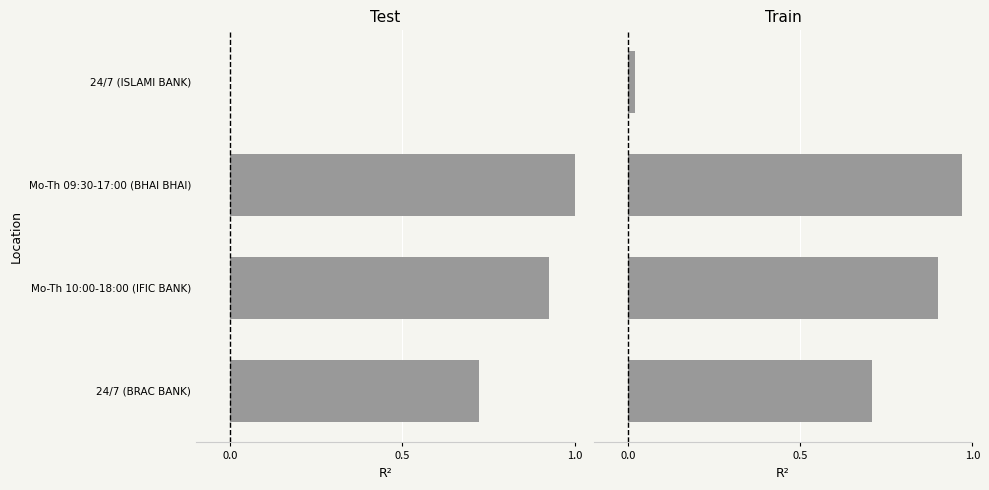

The value at 24/7 (ISLAMI BANK) is 0.0. True or false?

True